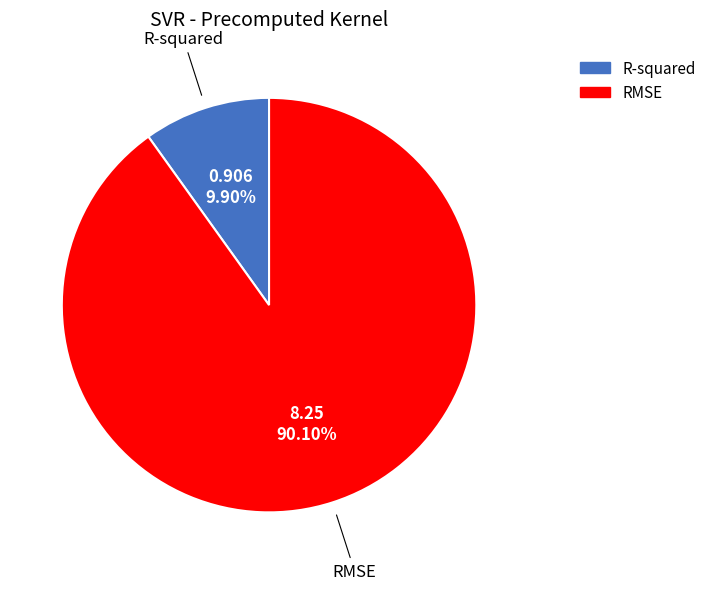

How many segments does this pie chart have?

2